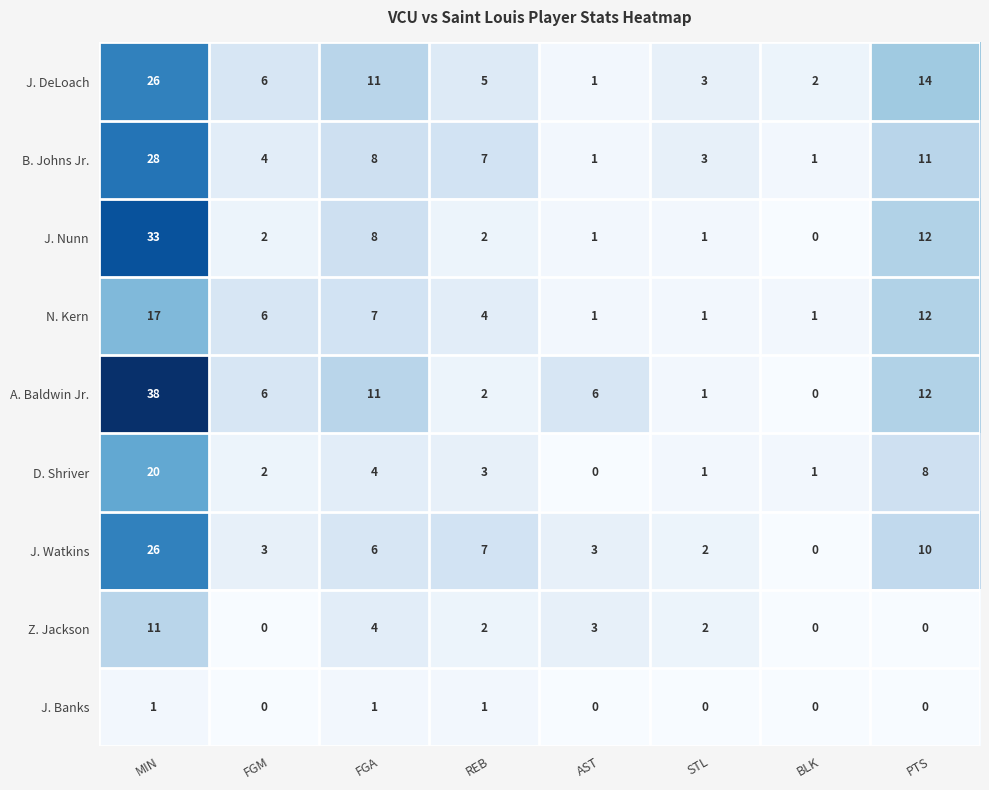

At which label does B. Johns Jr. first exceed 7?

MIN